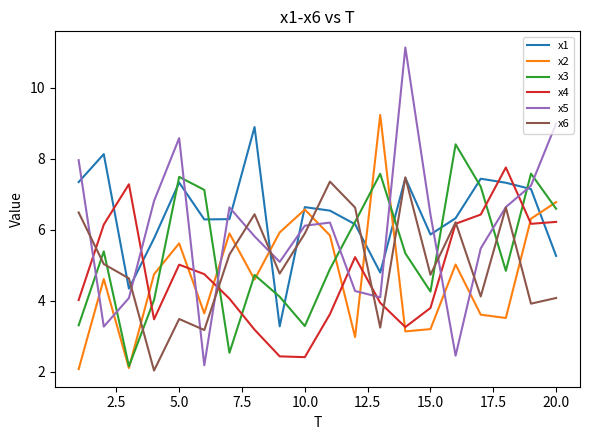

What is the average value of the x6 series?

5.1